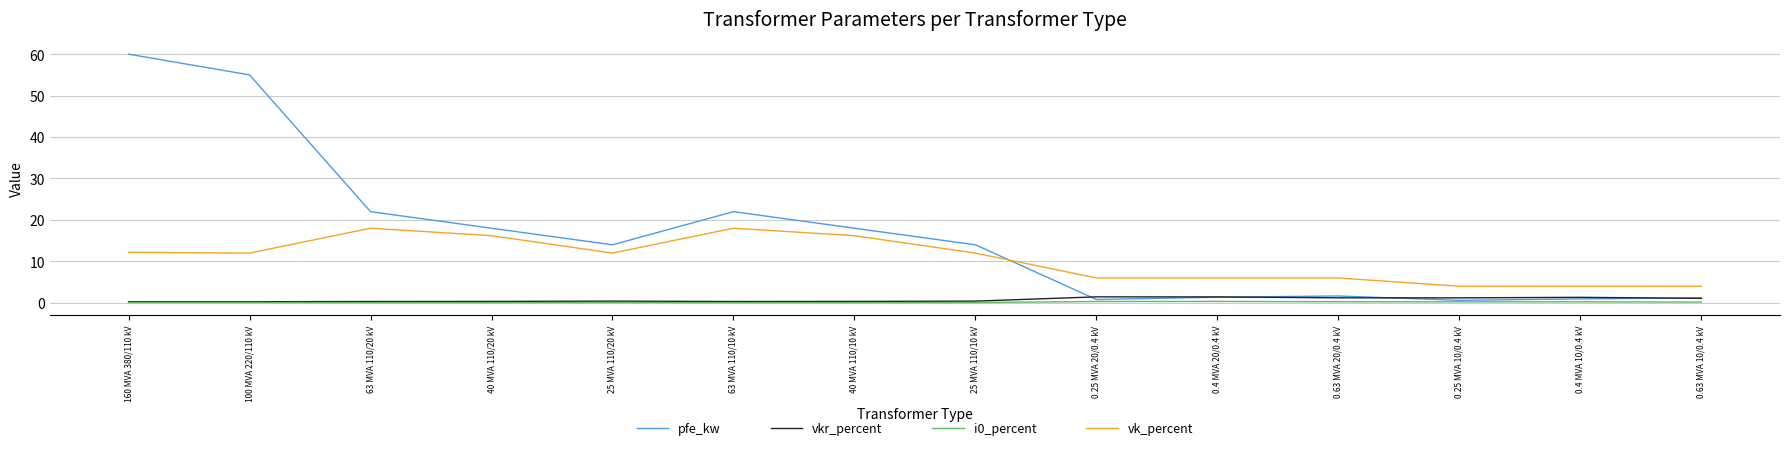

What is the sum of all pfe_kw values?

229.5